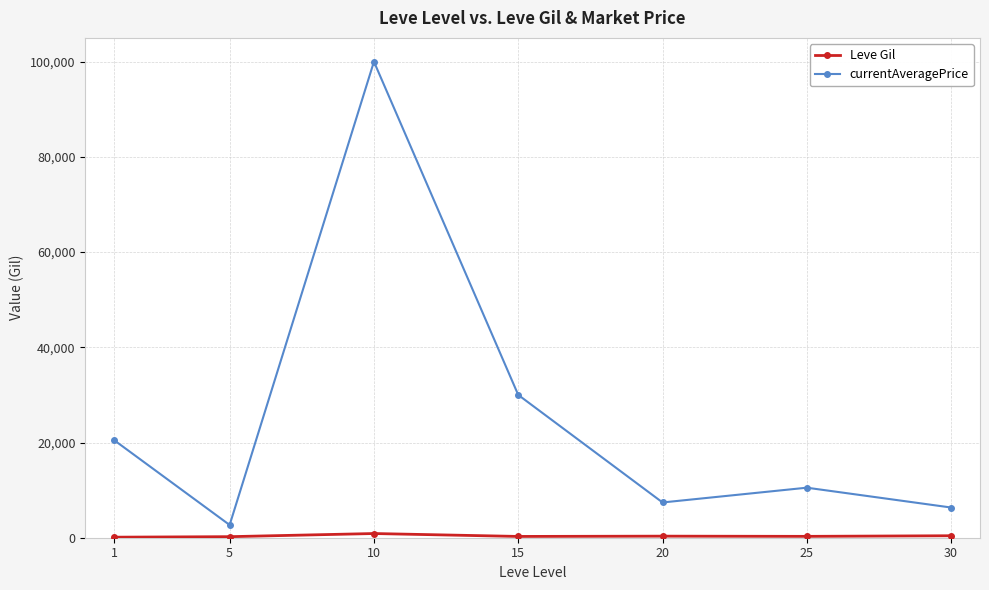

Where does the currentAveragePrice series first go above 10510?

1